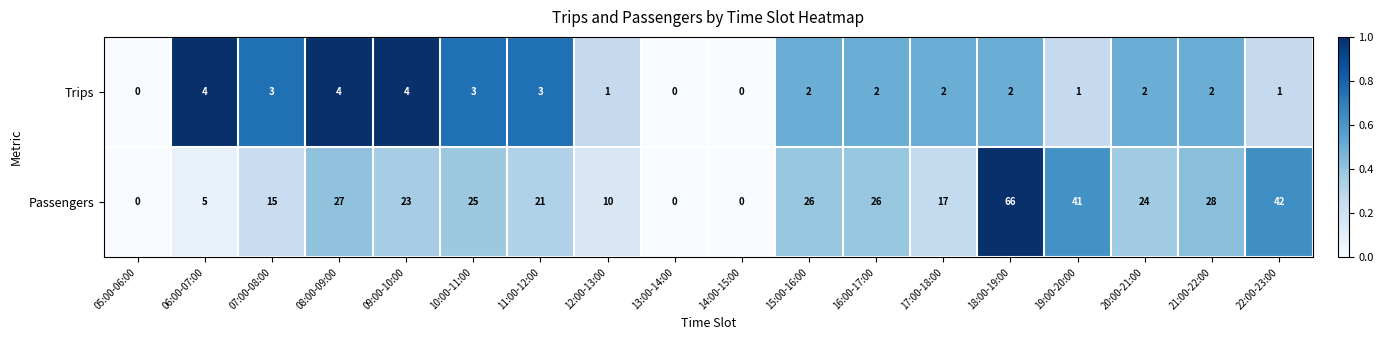

Which category has the highest value across all series?

18:00-19:00